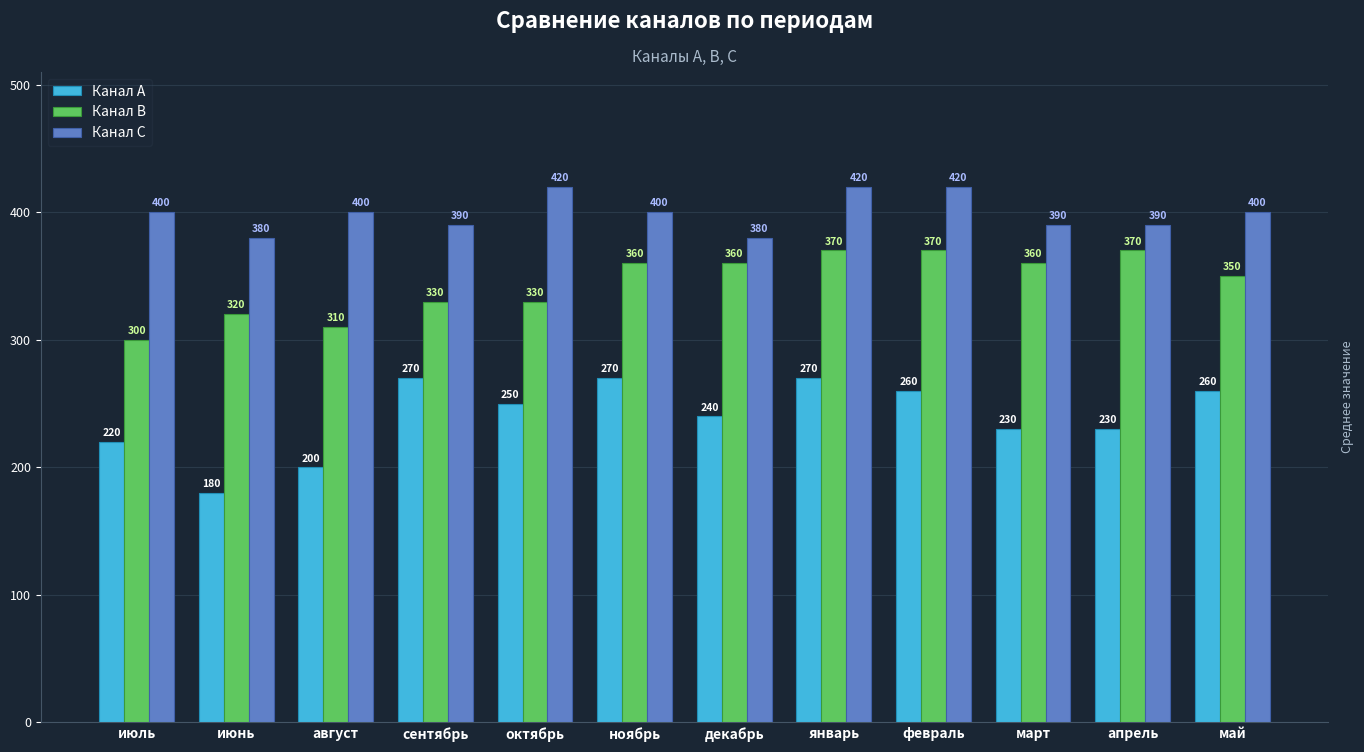

How many values in the Канал C series are below 400?

5